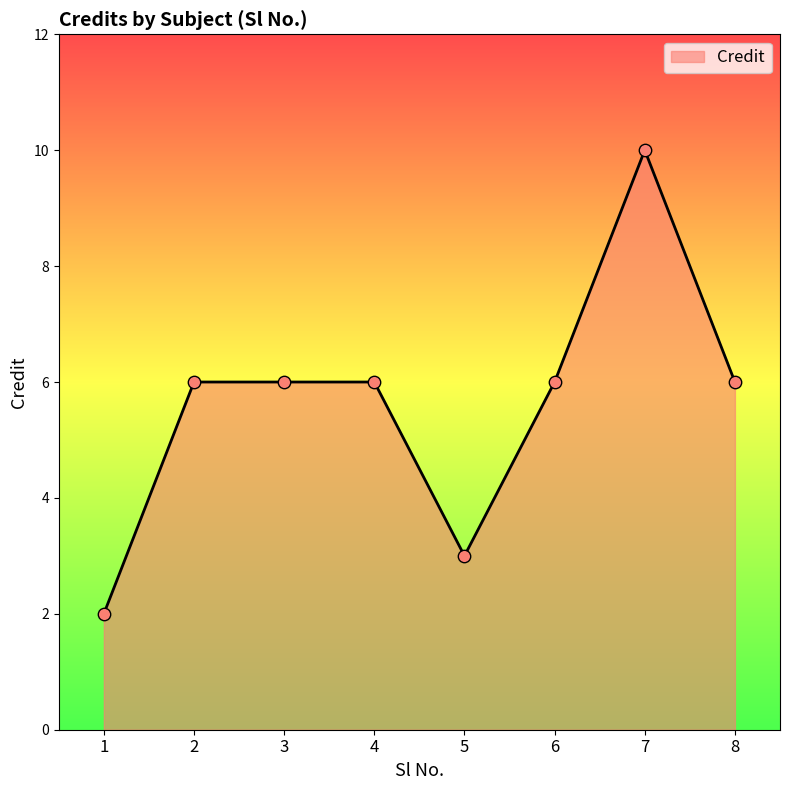

What is the ratio of the value at 4 to the value at 5?

2.0